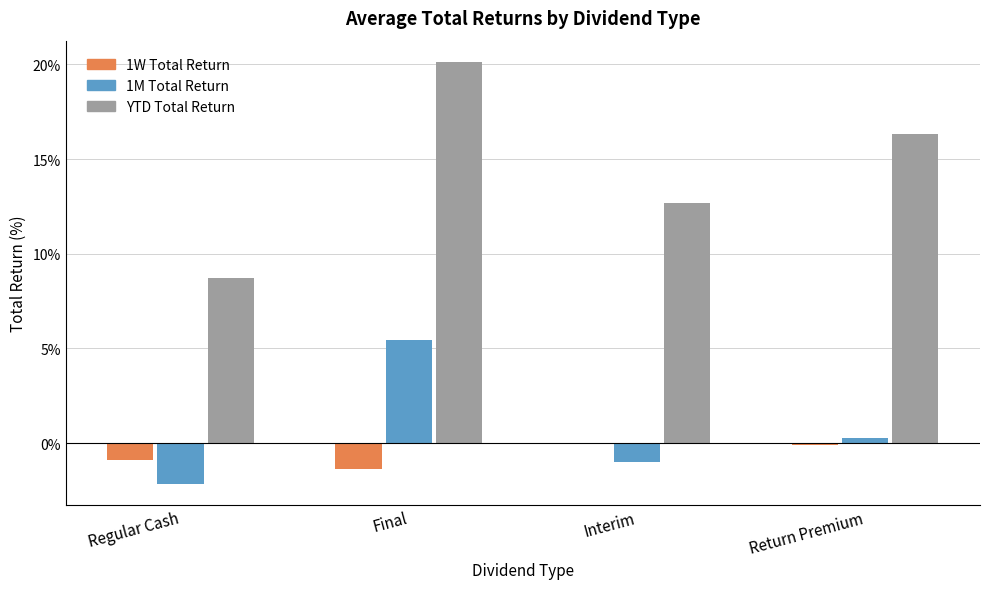

At which category is the sum across all series the highest?

Final